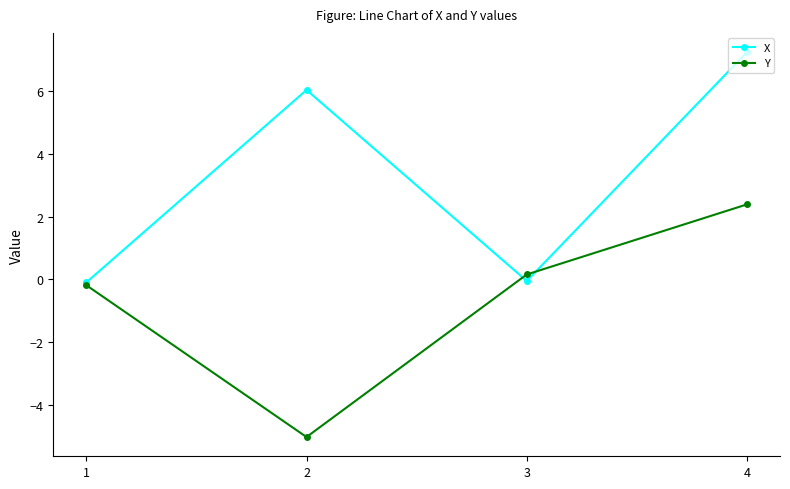

Rank the categories by Y value from highest to lowest.

4, 3, 1, 2